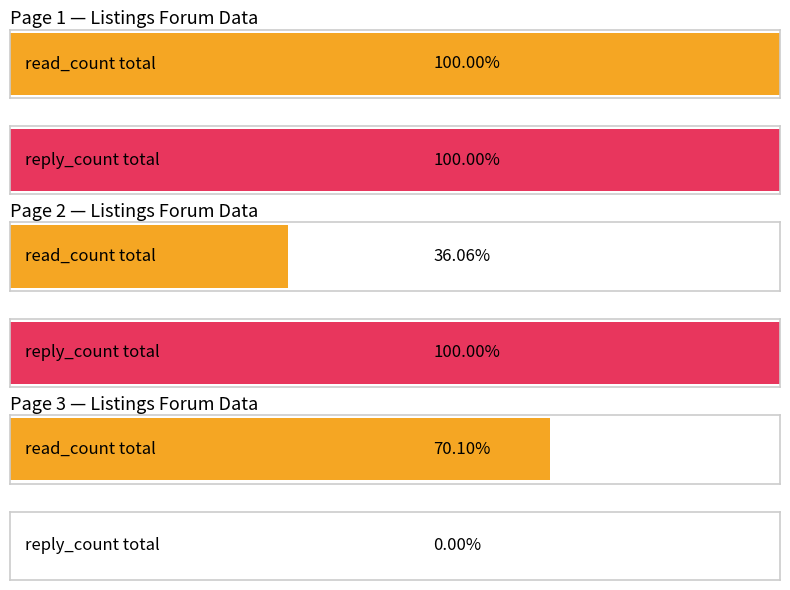

How many bars are there in each group?

2